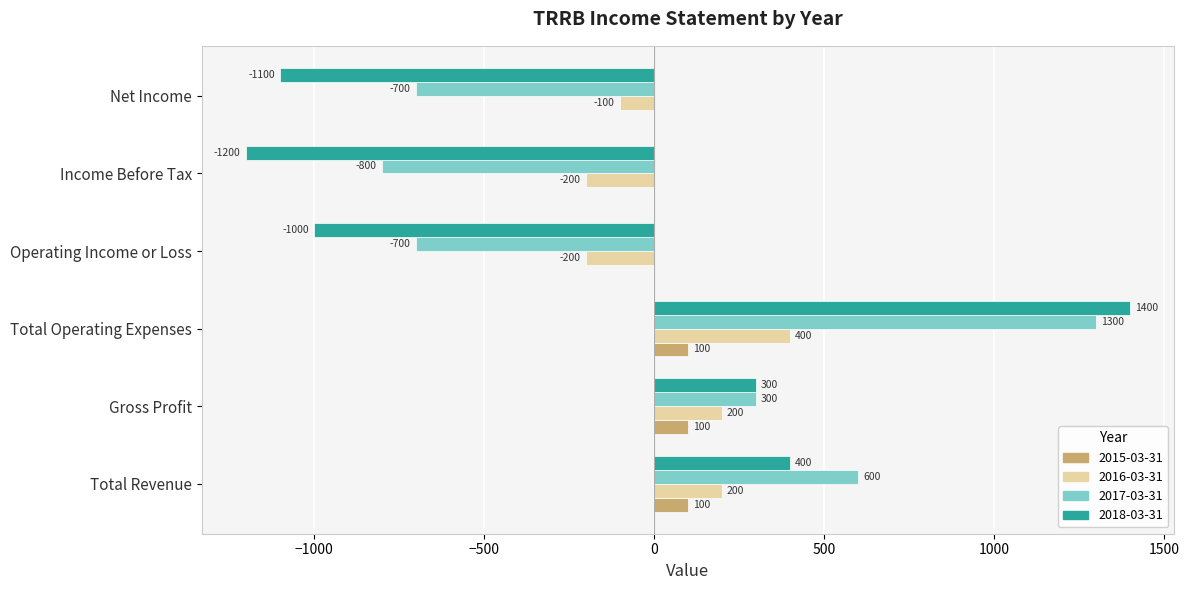

What is the maximum value for 2018-03-31?

1400